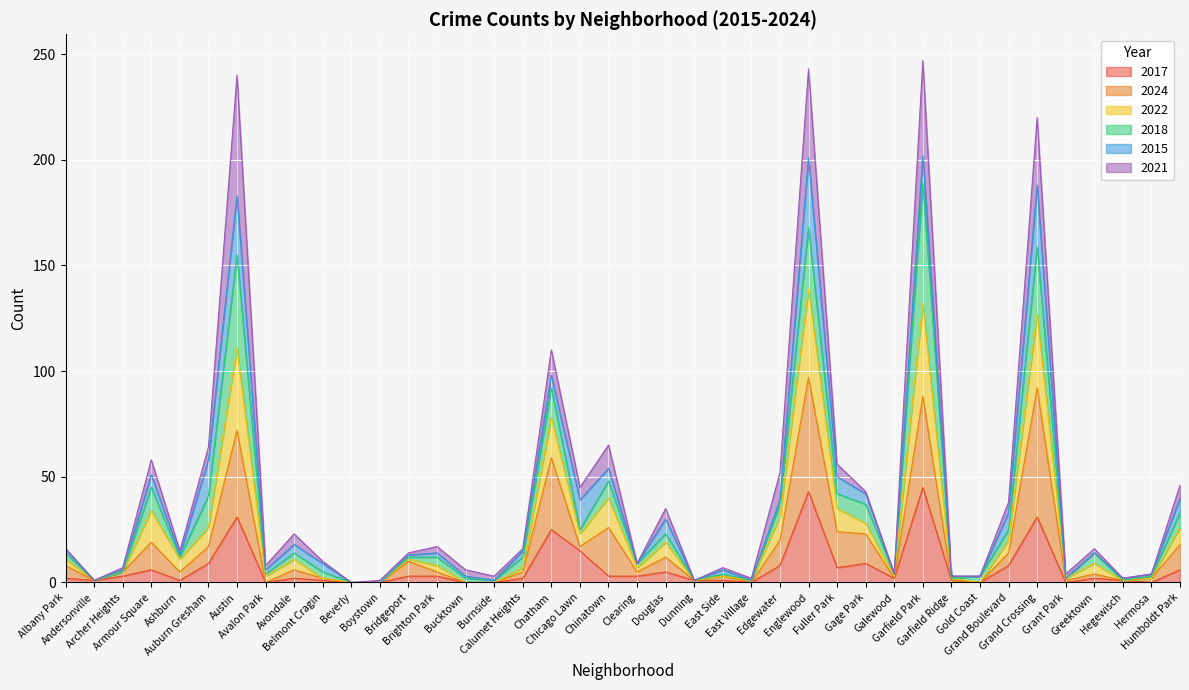

What is the label of the 2nd point from the left?

Andersonville